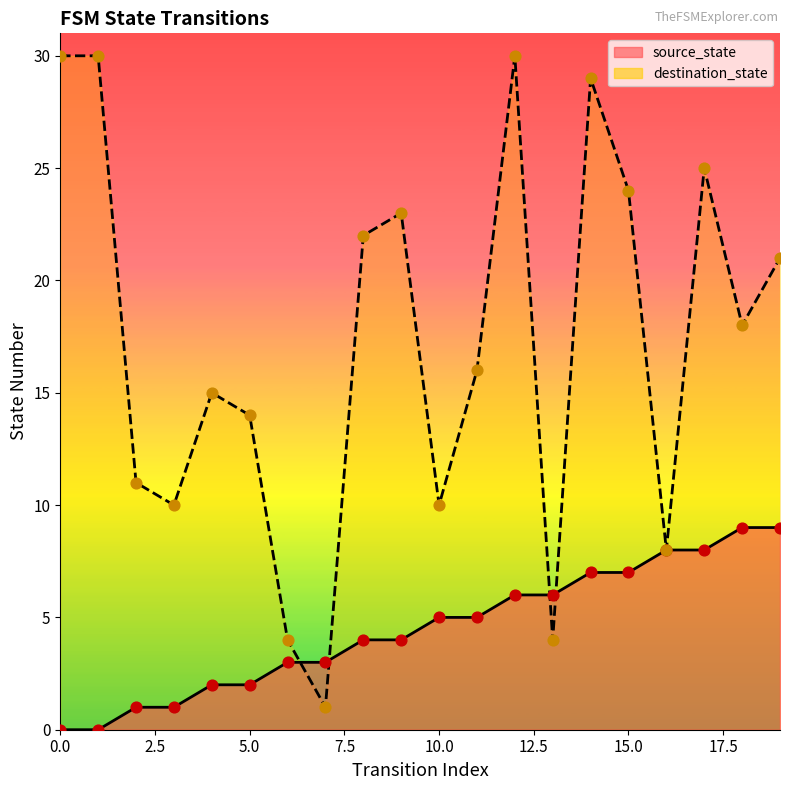

Which series has the widest spread of Y values?

destination_state